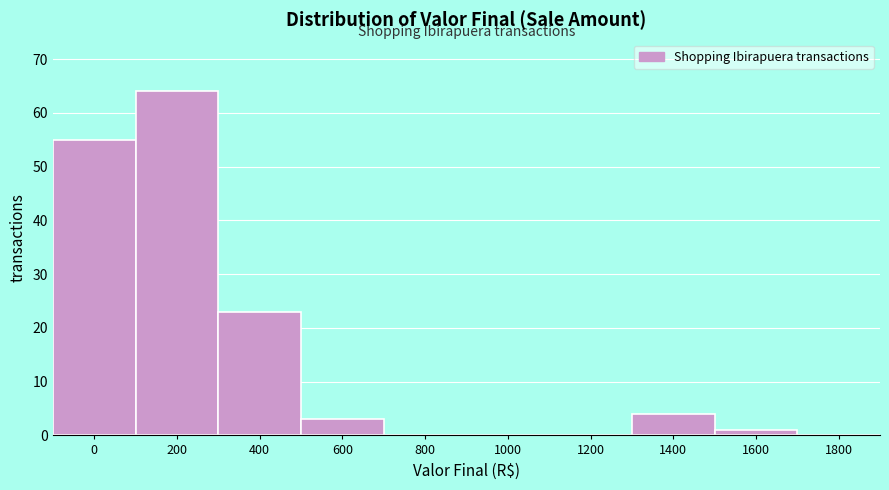

Reading left to right, what are all the values shown in this chart?

0=55	200=64	400=23	600=3	800=0	1000=0	1200=0	1400=4	1600=1	1800=0